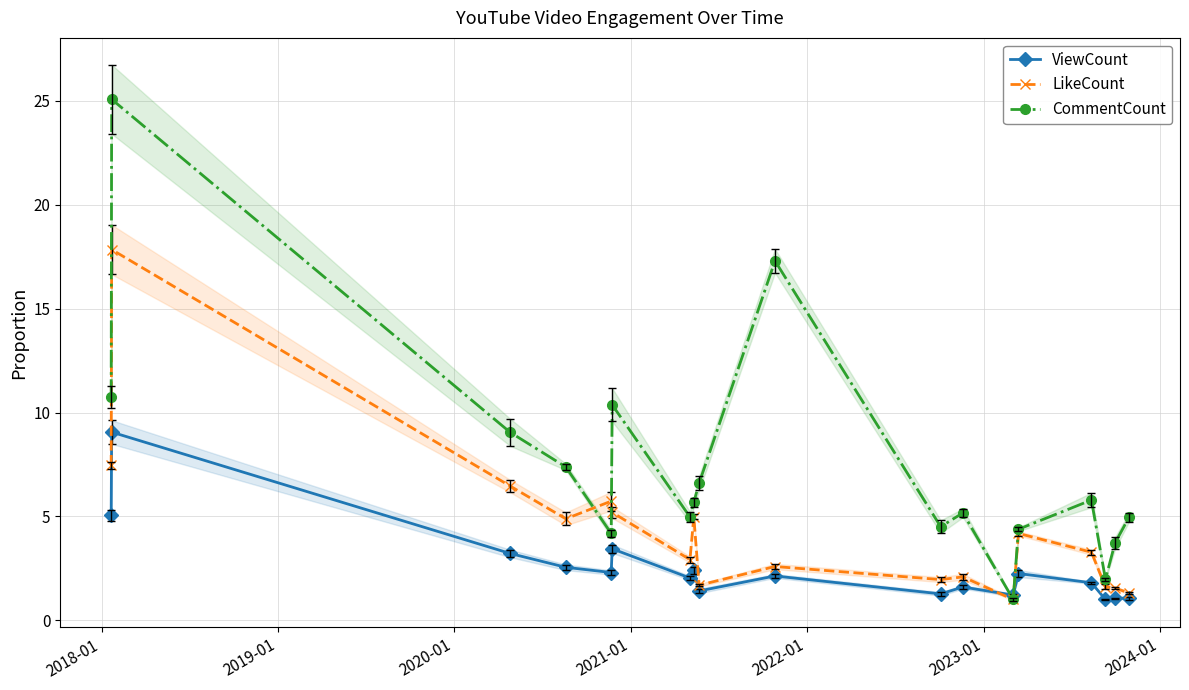

Where is the first local maximum for LikeCount?

2018-01